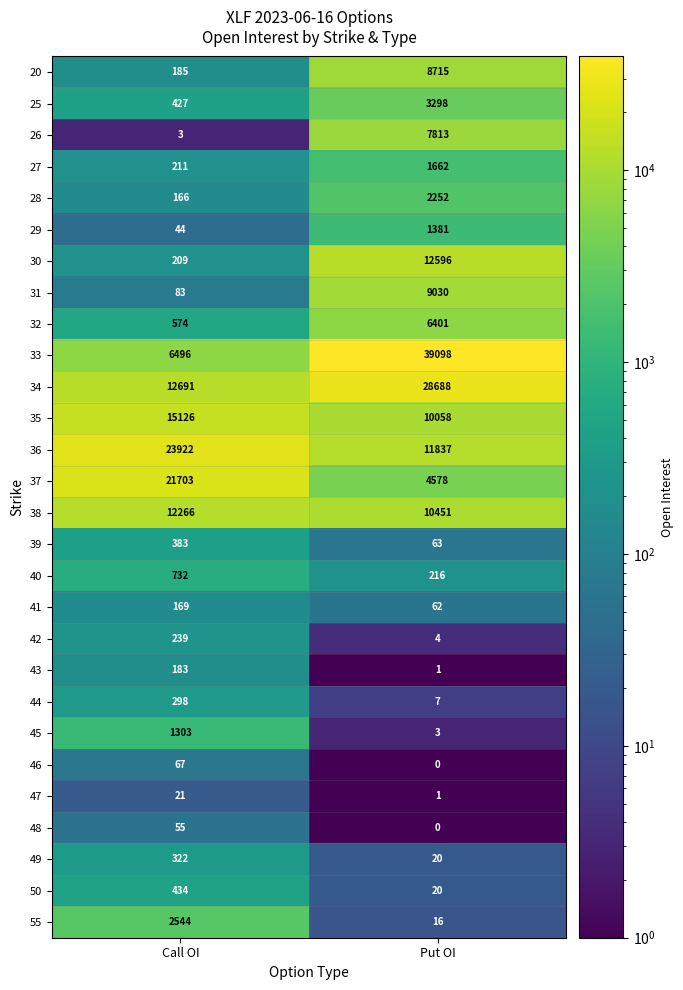

At which category is the sum across all series the highest?

Put OI